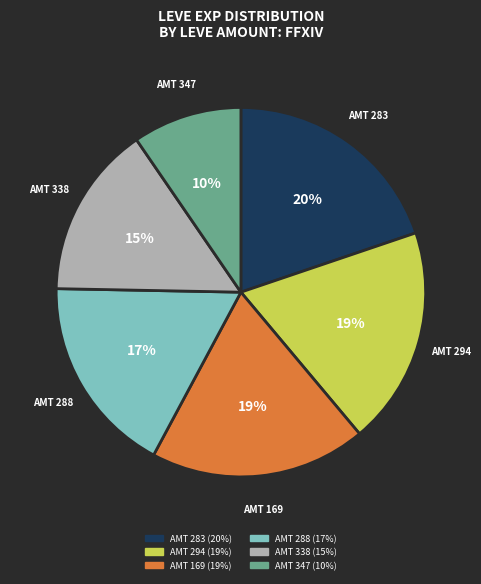

Is there a majority slice in this chart?

No